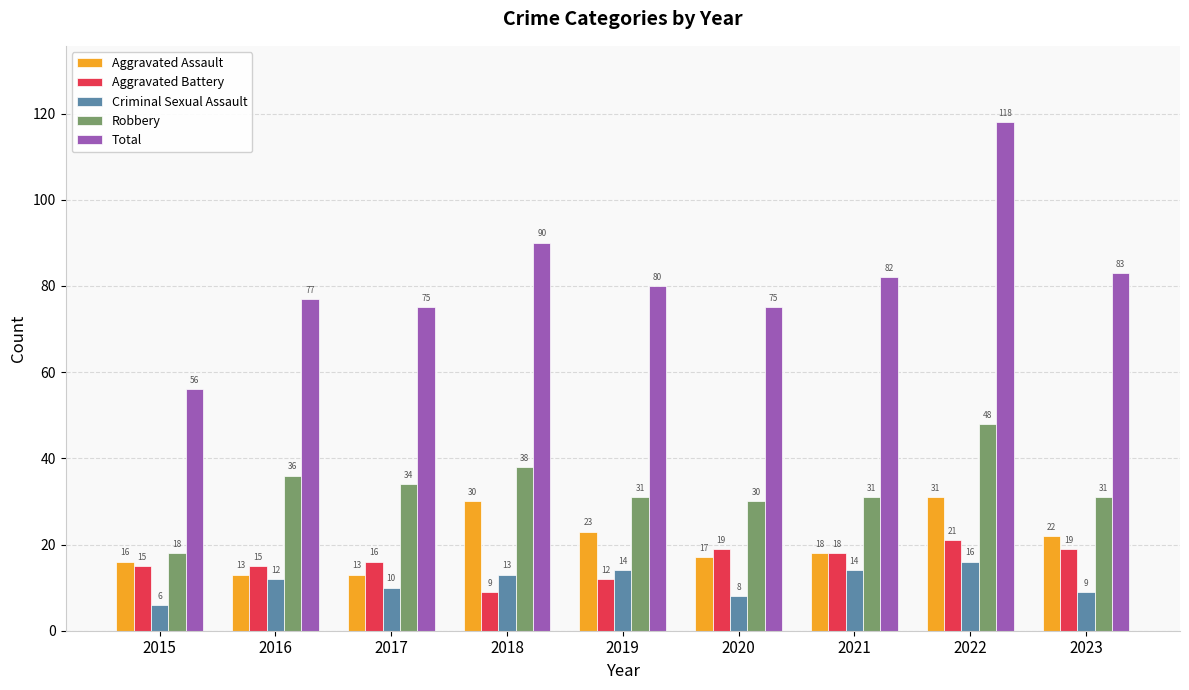

Reading right to left, transcribe all the data shown in this chart.

Aggravated Assault: 22	31	18	17	23	30	13	13	16
Aggravated Battery: 19	21	18	19	12	9	16	15	15
Criminal Sexual Assault: 9	16	14	8	14	13	10	12	6
Robbery: 31	48	31	30	31	38	34	36	18
Total: 83	118	82	75	80	90	75	77	56